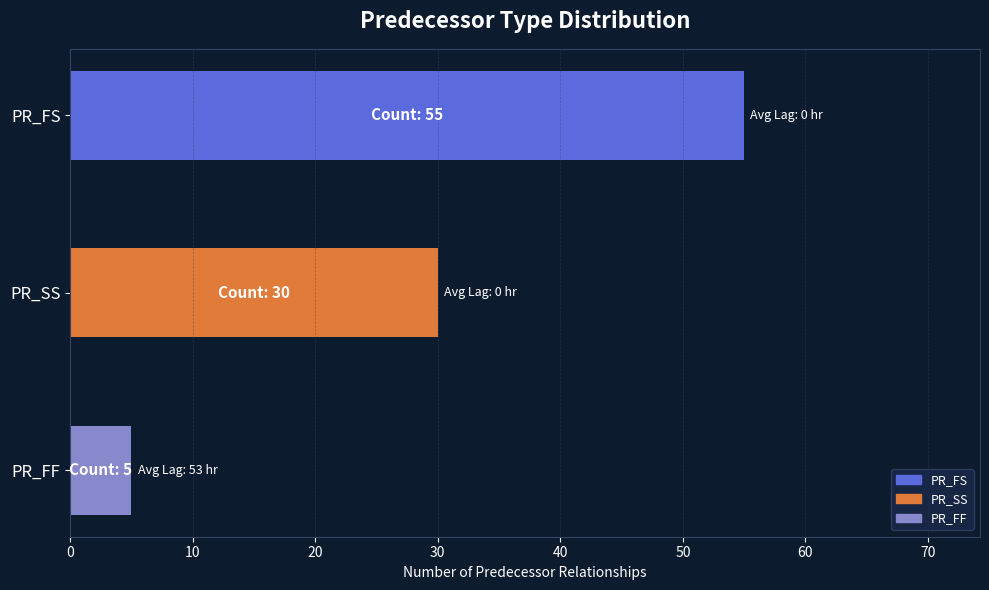

Reading top to bottom, list all the values displayed in this chart.

55	30	5